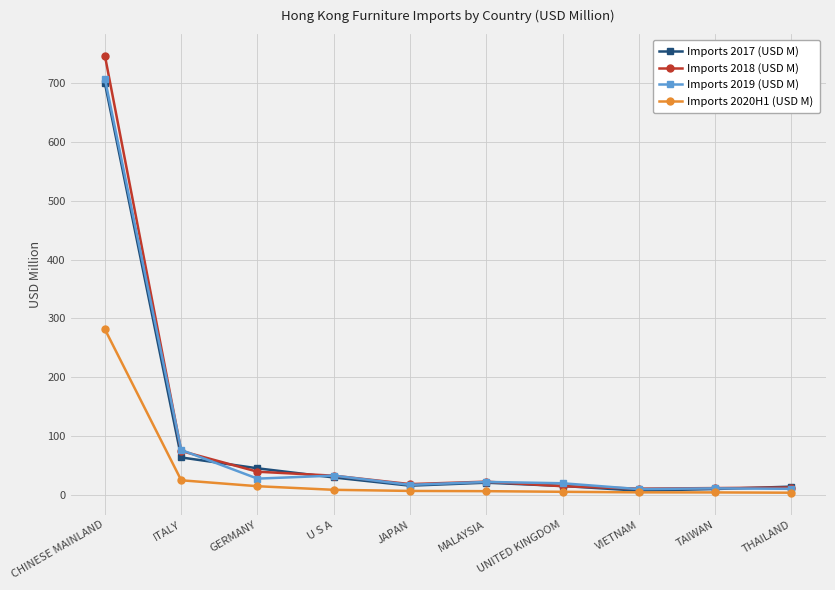

Which series has the widest spread of values?

Imports 2018 (USD M)